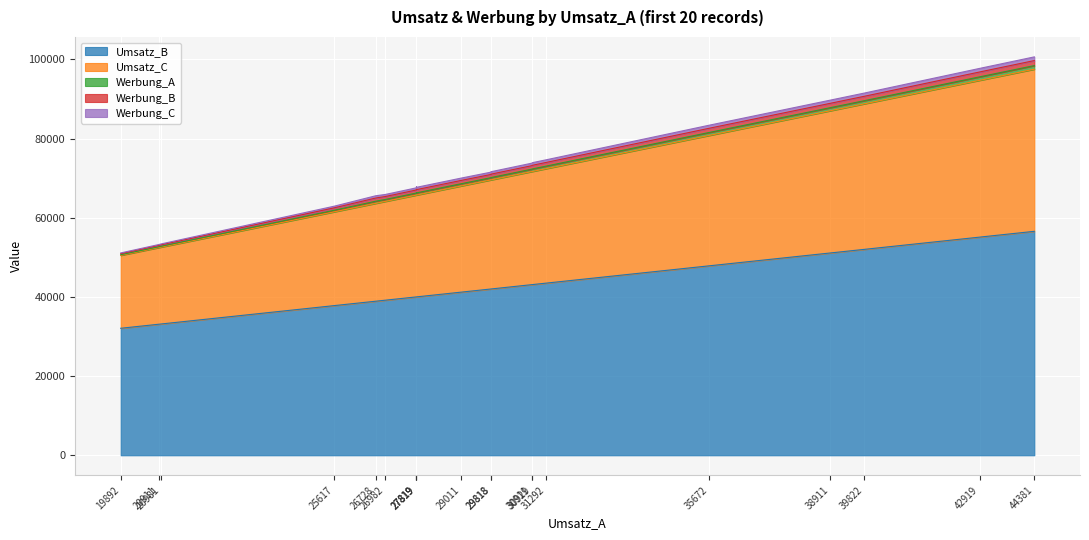

Which series has the largest total across all categories?

Umsatz_B